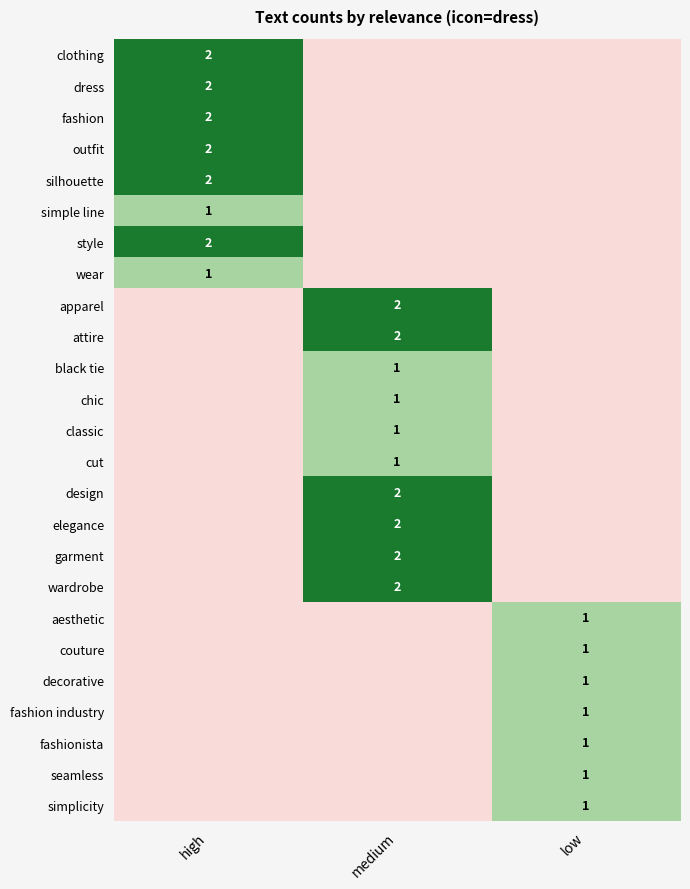

Which category has the highest value across all series?

high